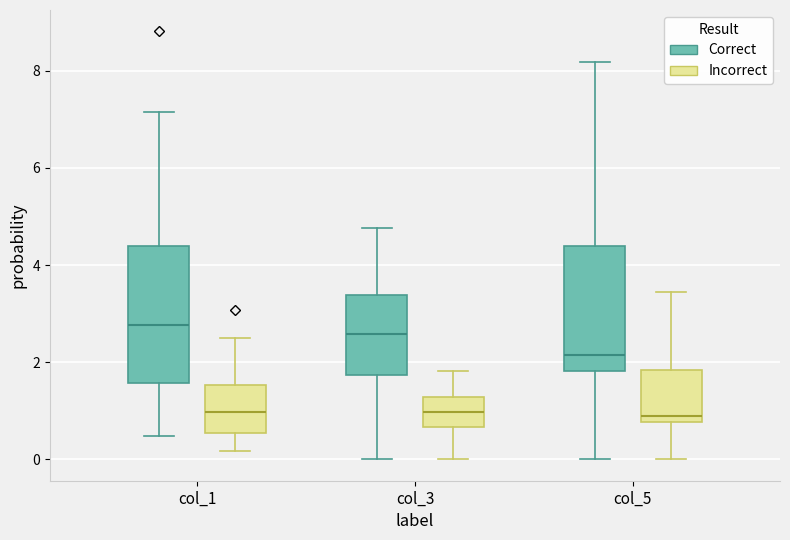

Where does the lower whisker of the box for col_1 (Incorrect) end on the y-axis? The values are not printed on the chart, so give them approximately, as read against the axis.

0.2